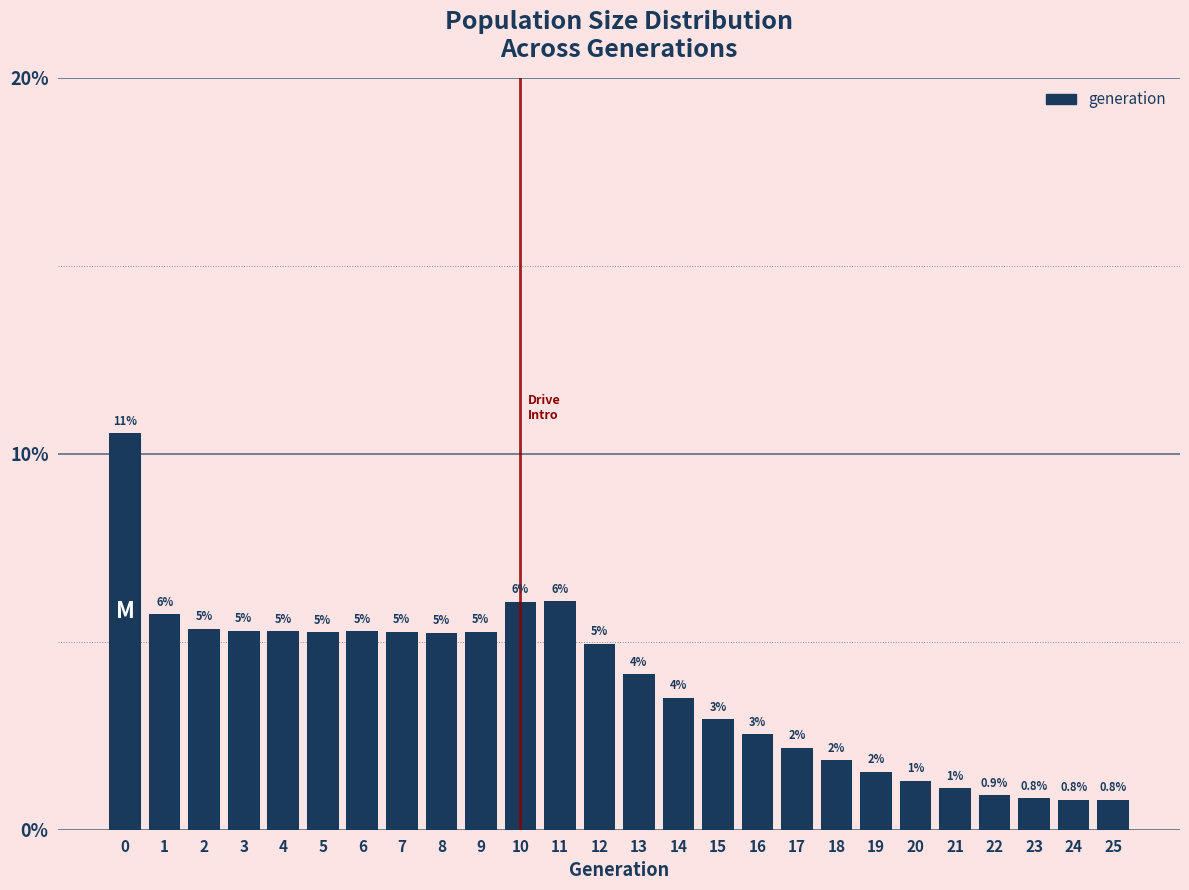

Does the chart contain any negative values?

No